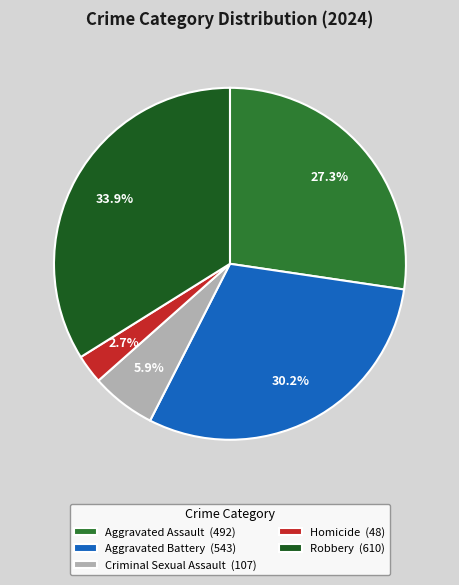

To the nearest percent, what is the average slice percentage?

20%